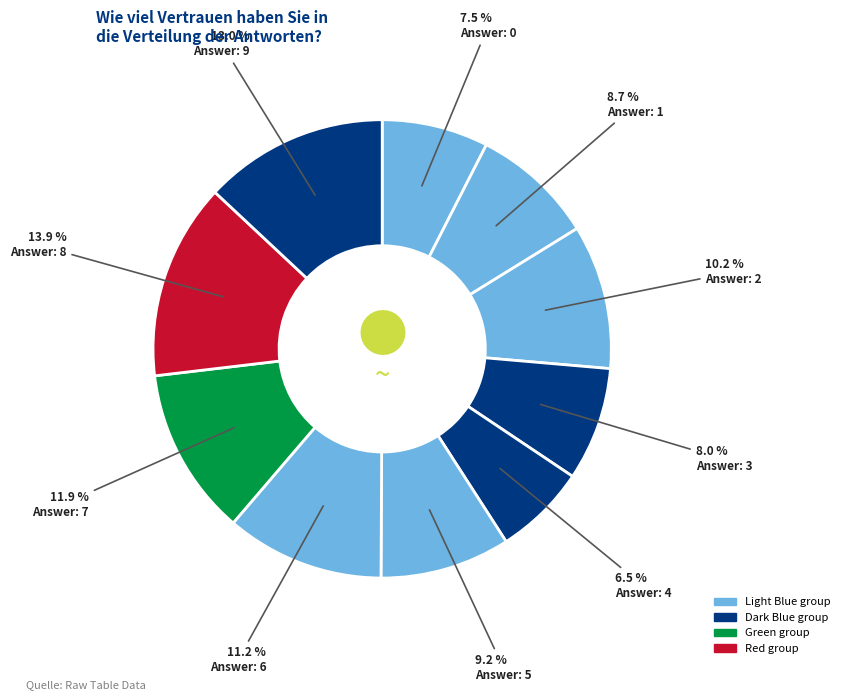

Rank the categories by value from lowest to highest.

4, 0, 3, 1, 5, 2, 6, 7, 9, 8